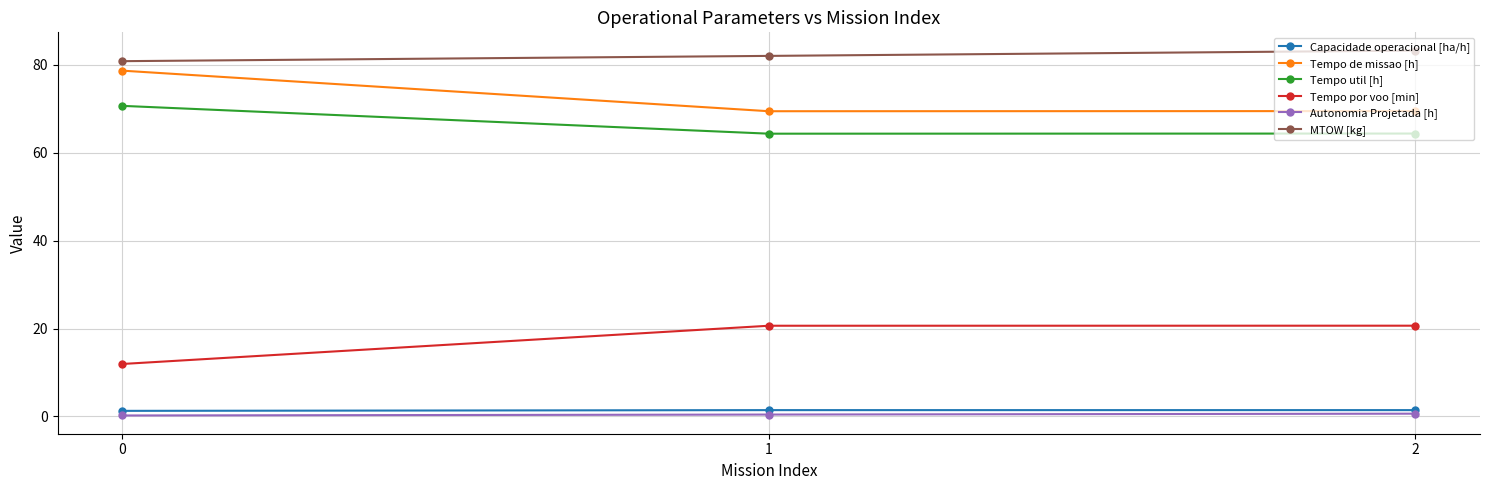

What is the lowest value of the Tempo util [h] series?

64.3